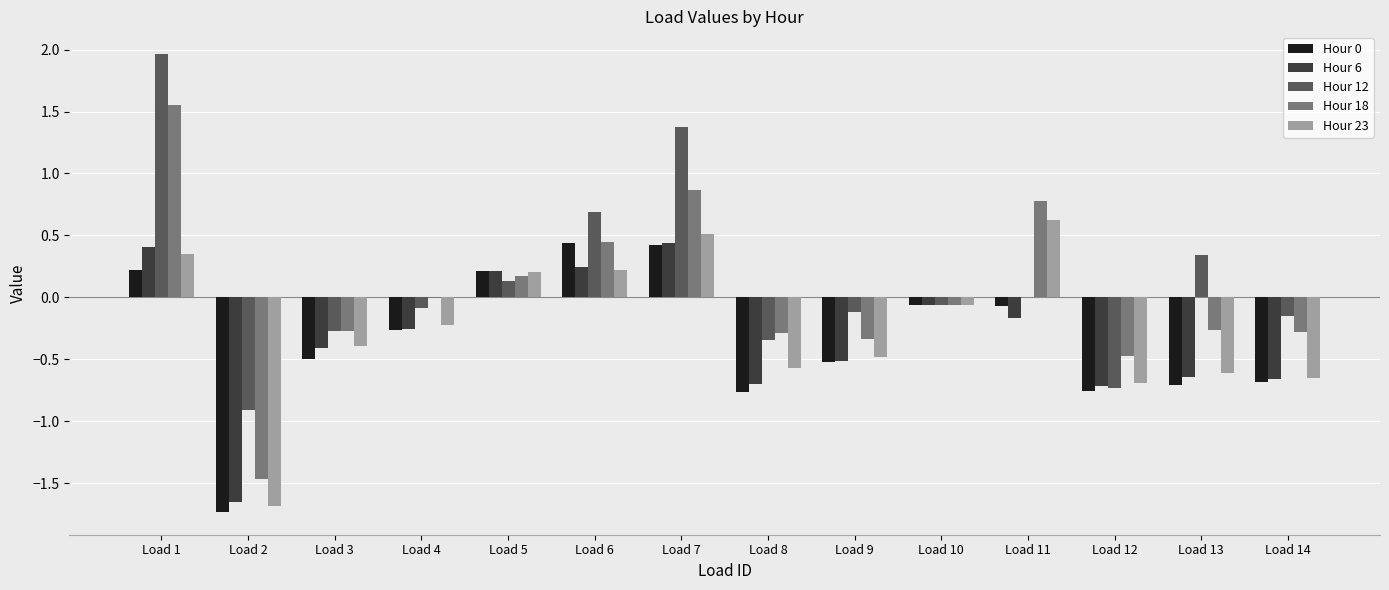

What is the sum of all Hour 12 values?

1.8